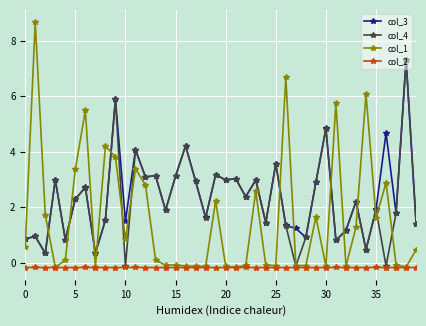

How many values in the col_4 series are below 2?

20